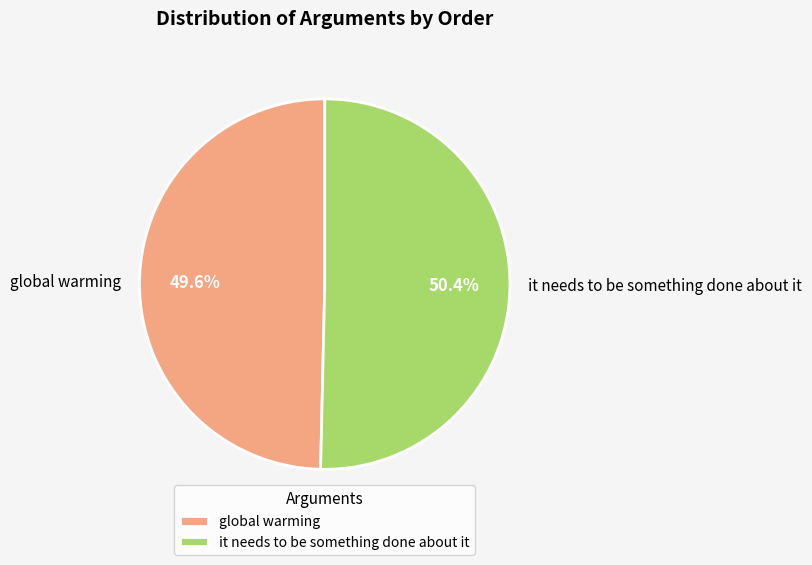

To the nearest percent, what is the difference between the largest and smallest slice percentages?

1%